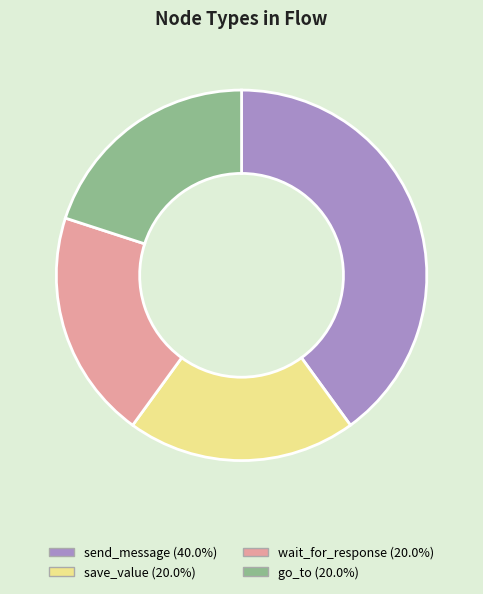

What is the largest slice in the pie chart?

send_message